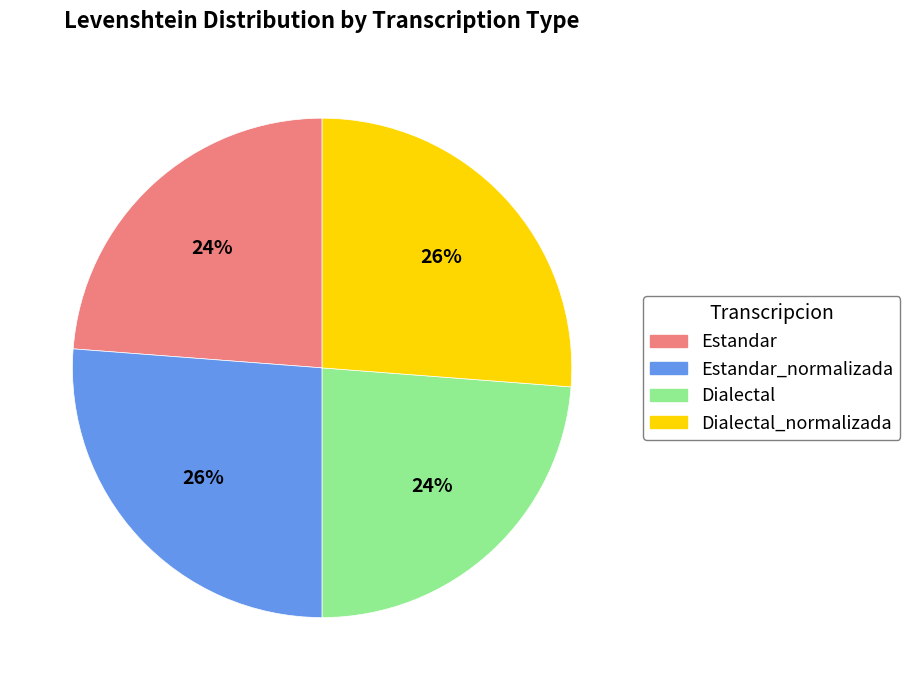

Combined, do Estandar and Dialectal account for over 50%?

No